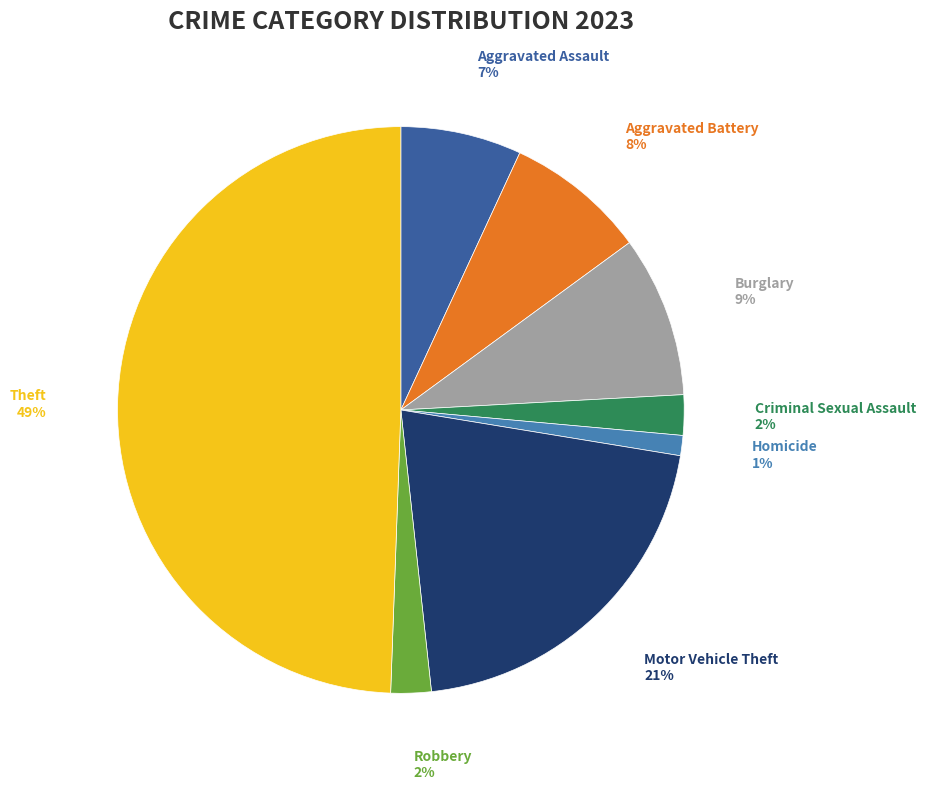

Do Aggravated Assault and Homicide together represent more than half of the pie?

No